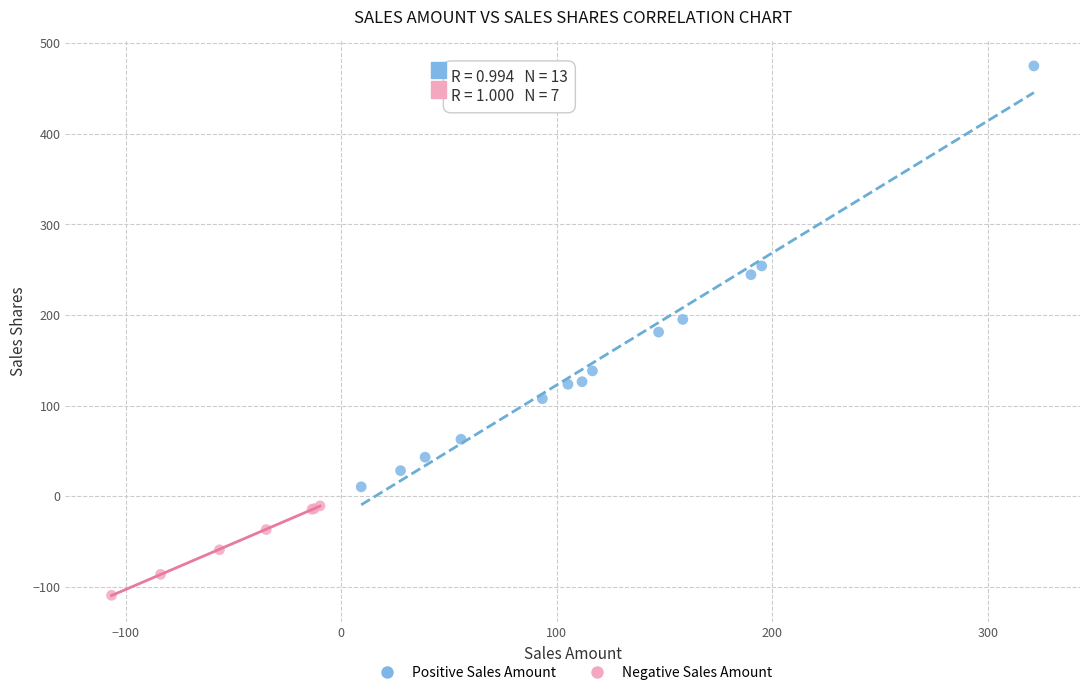

Which series has the widest spread of Y values?

Positive Sales Amount